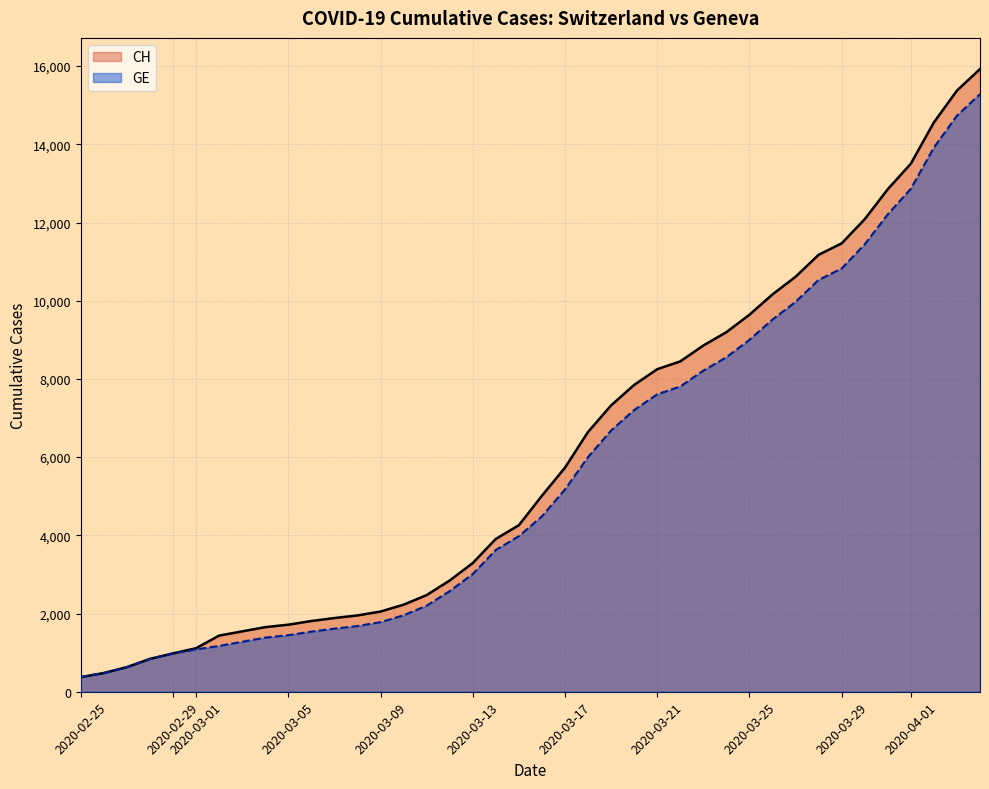

What are all the series names shown in the legend?

CH, GE